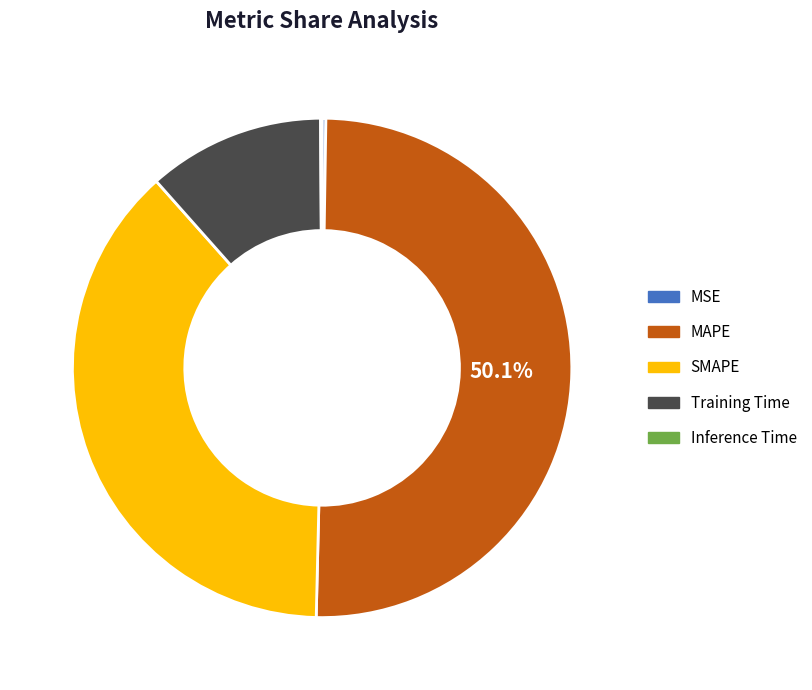

Which has a higher value, Training Time or SMAPE?

SMAPE